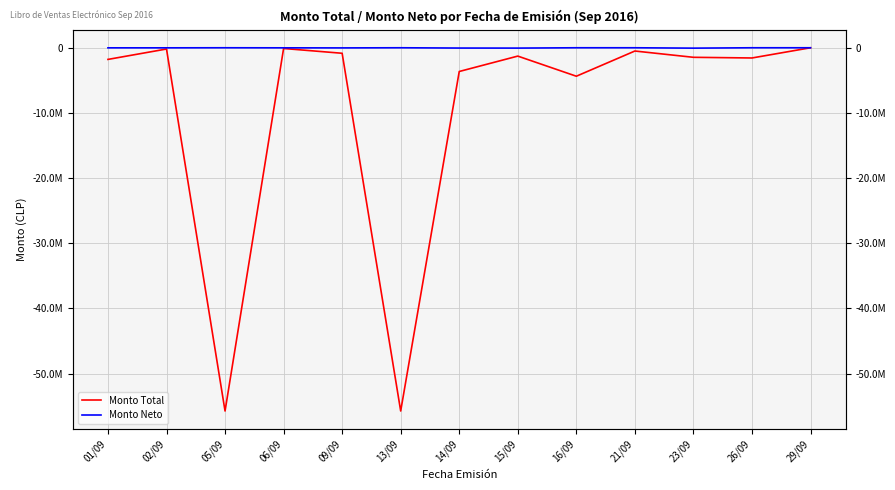

What is the difference between the second highest and second lowest values in the Monto Neto series?

51200